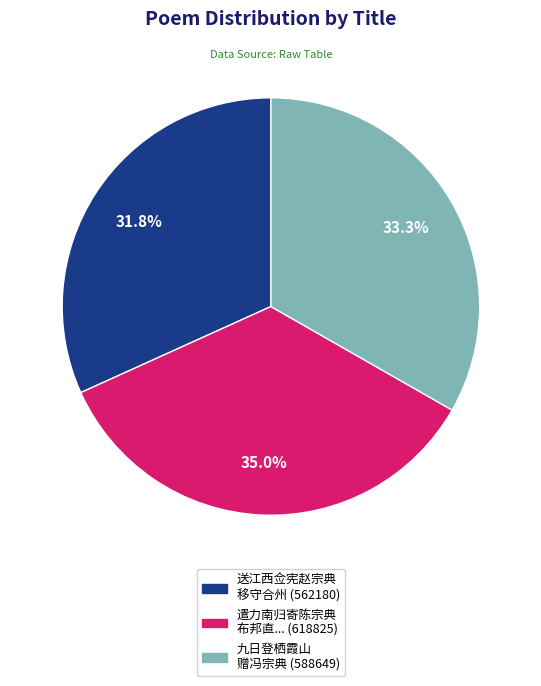

Count the number of slices in the pie.

3